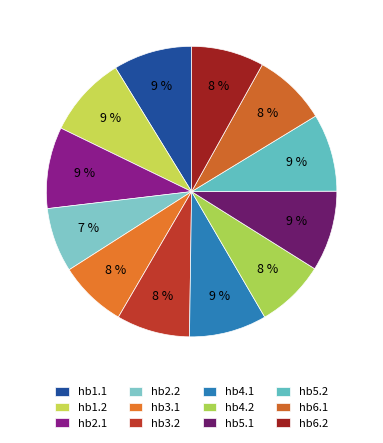

How many slices are in this pie chart?

12